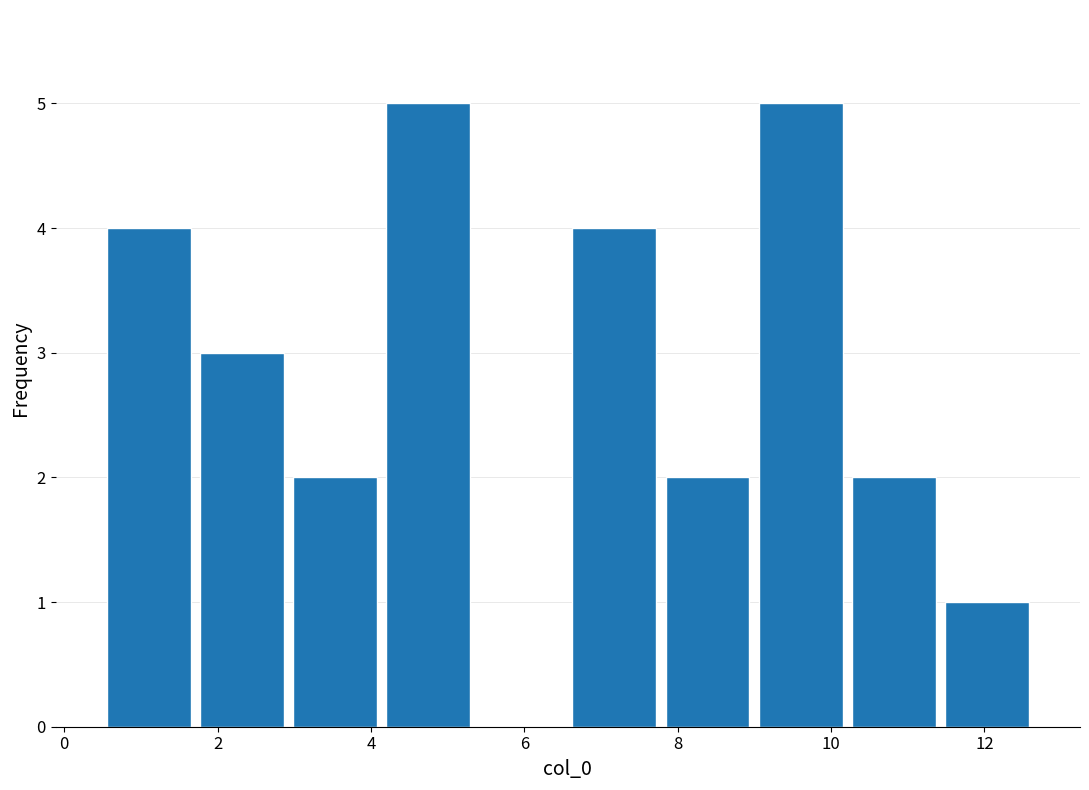

Reading left to right, list every bar in this chart as the range it spans on the x-axis followed by its height. Neither the bar edges nor the heights are printed on the chart, so give them approximately, as read against the axes.

0.4 to 1.8: 4
1.8 to 3.0: 3
3.0 to 4.2: 2
4.2 to 5.4: 5
5.4 to 6.6: 0
6.6 to 7.8: 4
7.8 to 9.0: 2
9.0 to 10.2: 5
10.2 to 11.4: 2
11.4 to 12.6: 1